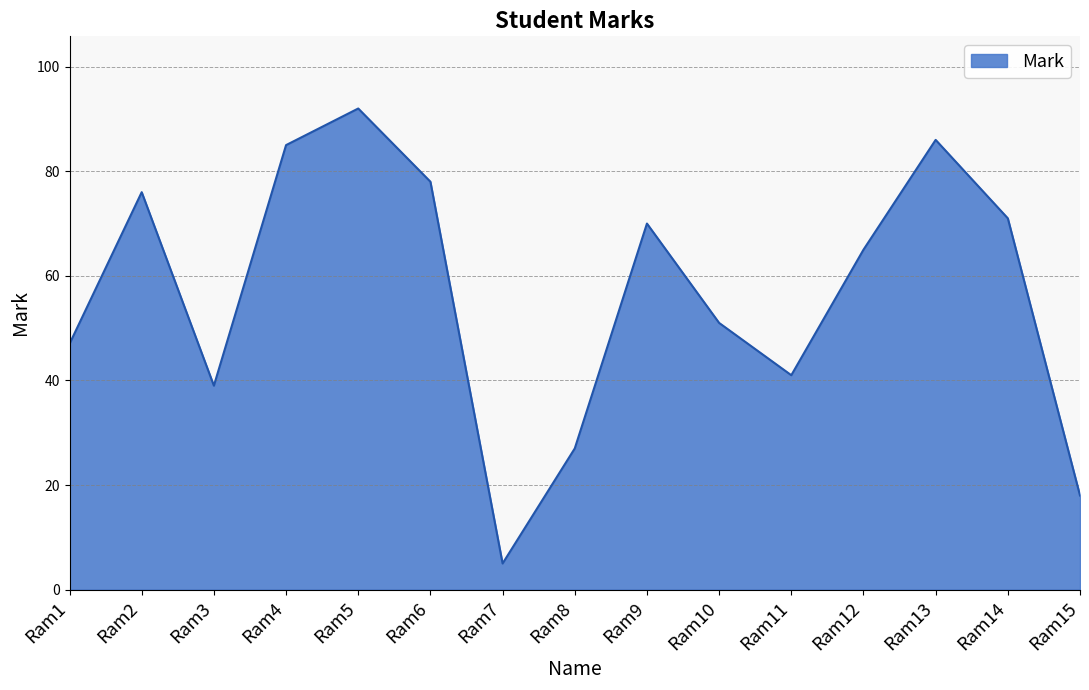

What is the change in value from Ram3 to Ram8?

-12